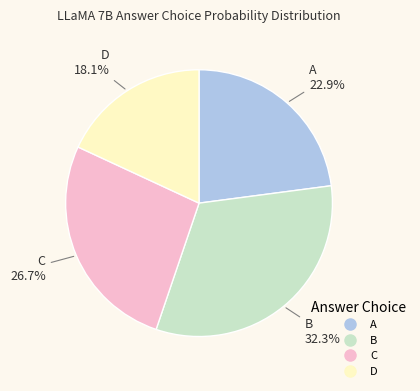

Combined, do A and D account for over 50%?

No